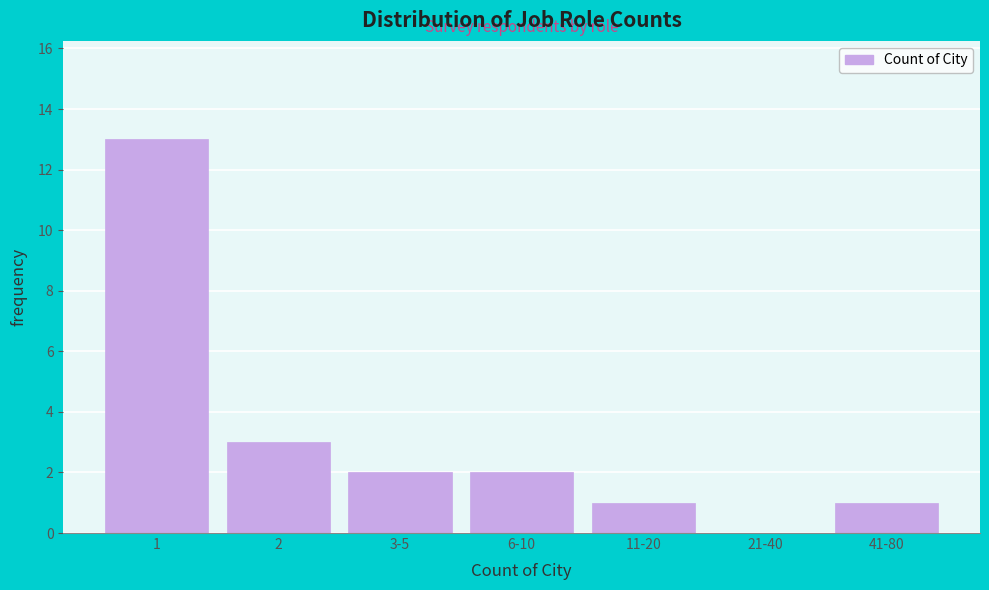

Reading left to right, extract all data points from this chart.

1=13	2=3	3-5=2	6-10=2	11-20=1	21-40=0	41-80=1